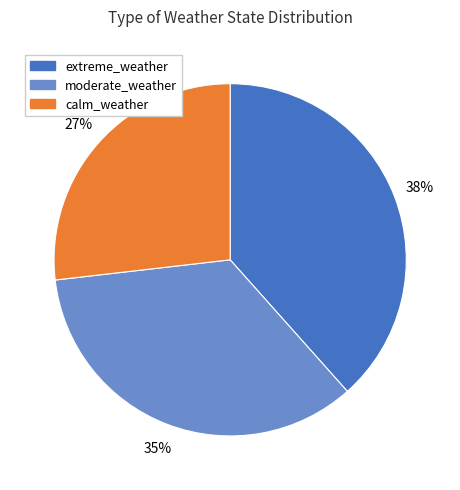

Is there any slice that represents more than half of the pie?

No